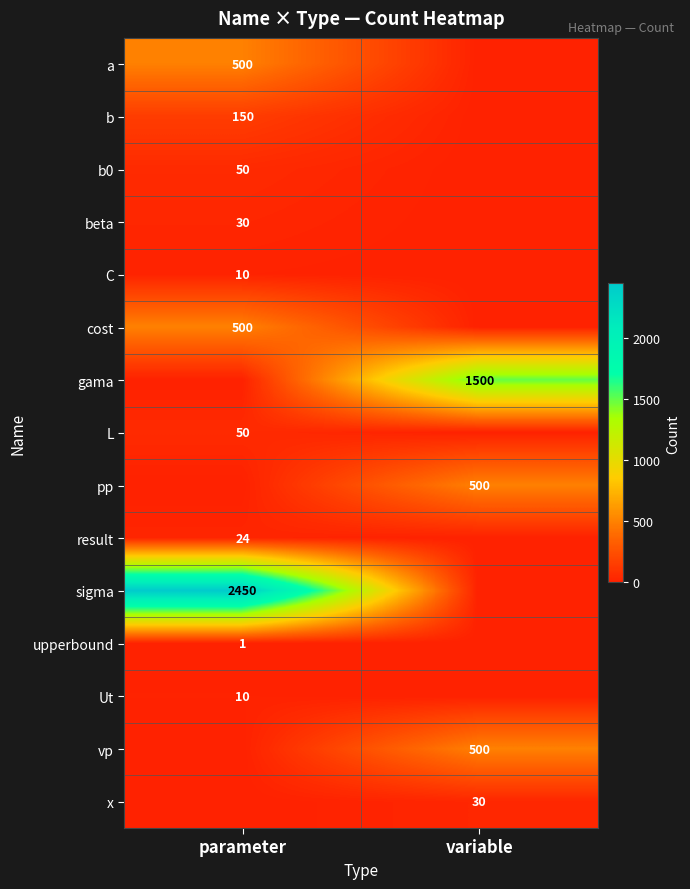

What is the difference between the highest and lowest values at variable?

1500